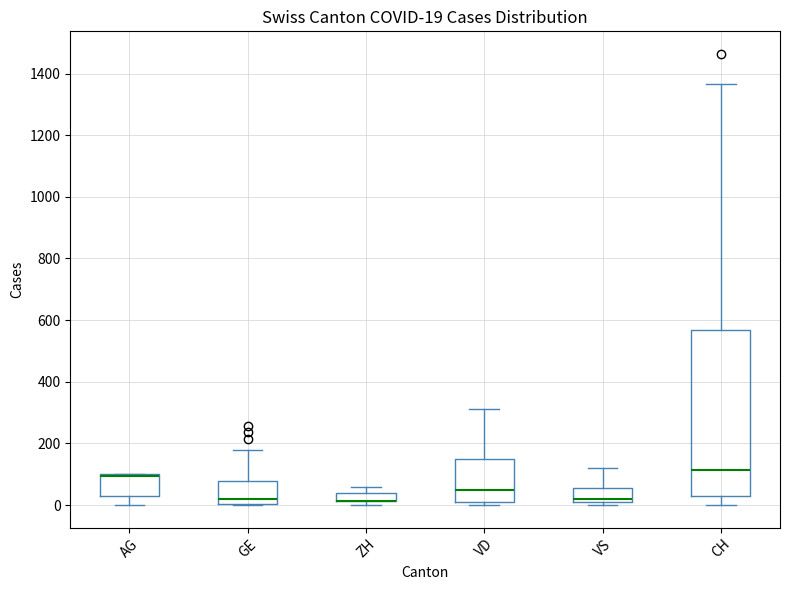

Which box is the tallest, from its lower edge to its upper edge?

CH